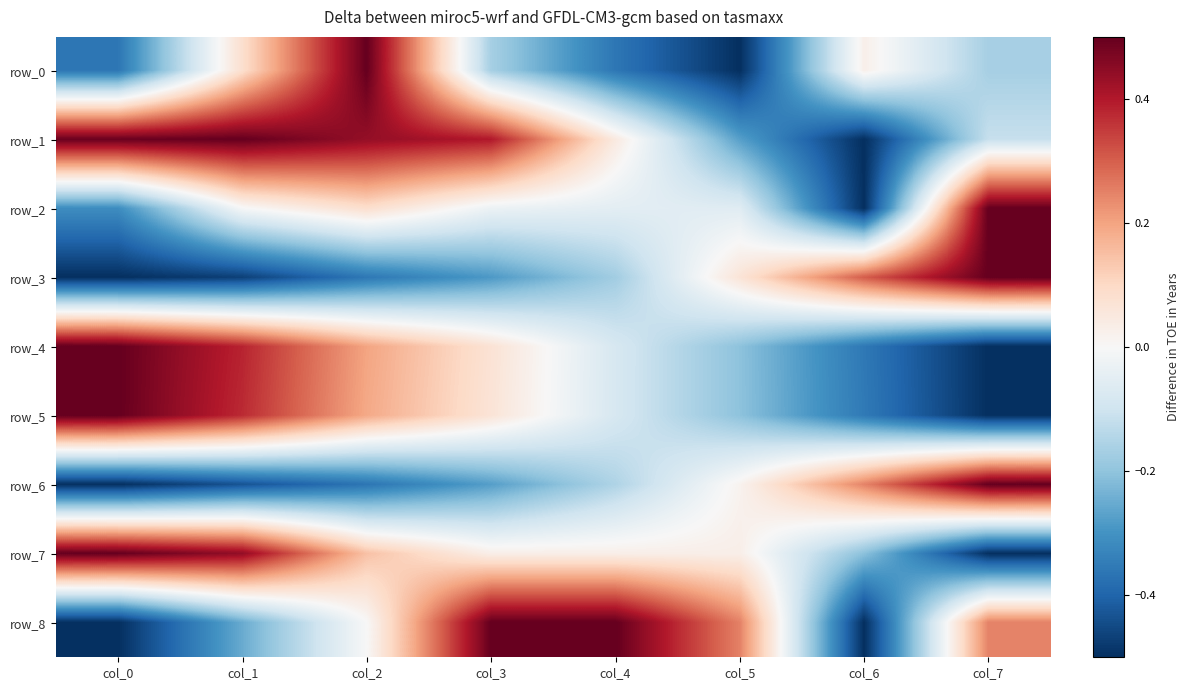

Which category has the lowest value in the row_6 series?

col_0